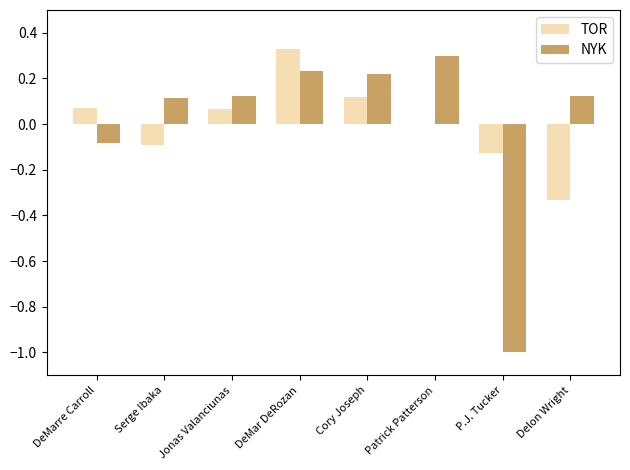

Which series changed the most between DeMar DeRozan and P.J. Tucker?

NYK